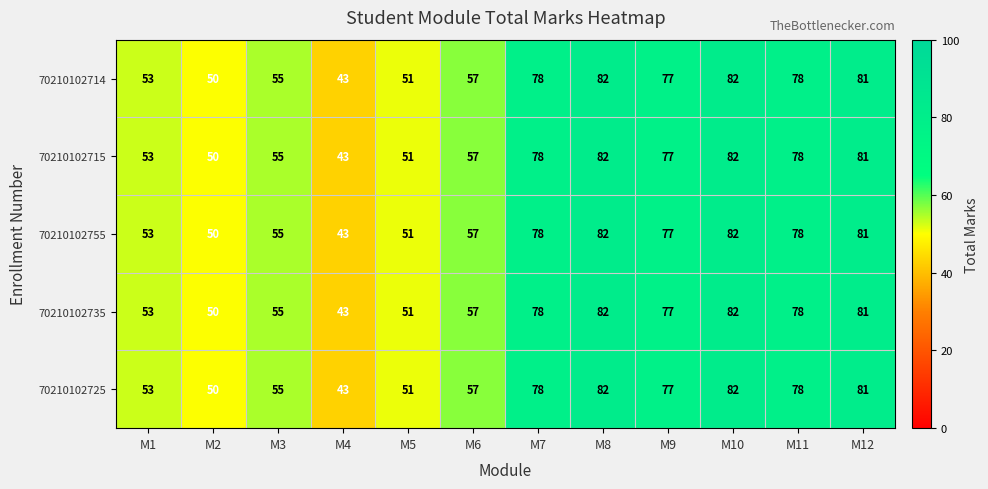

What is the difference between the 70210102725 values at M3 and M8?

27